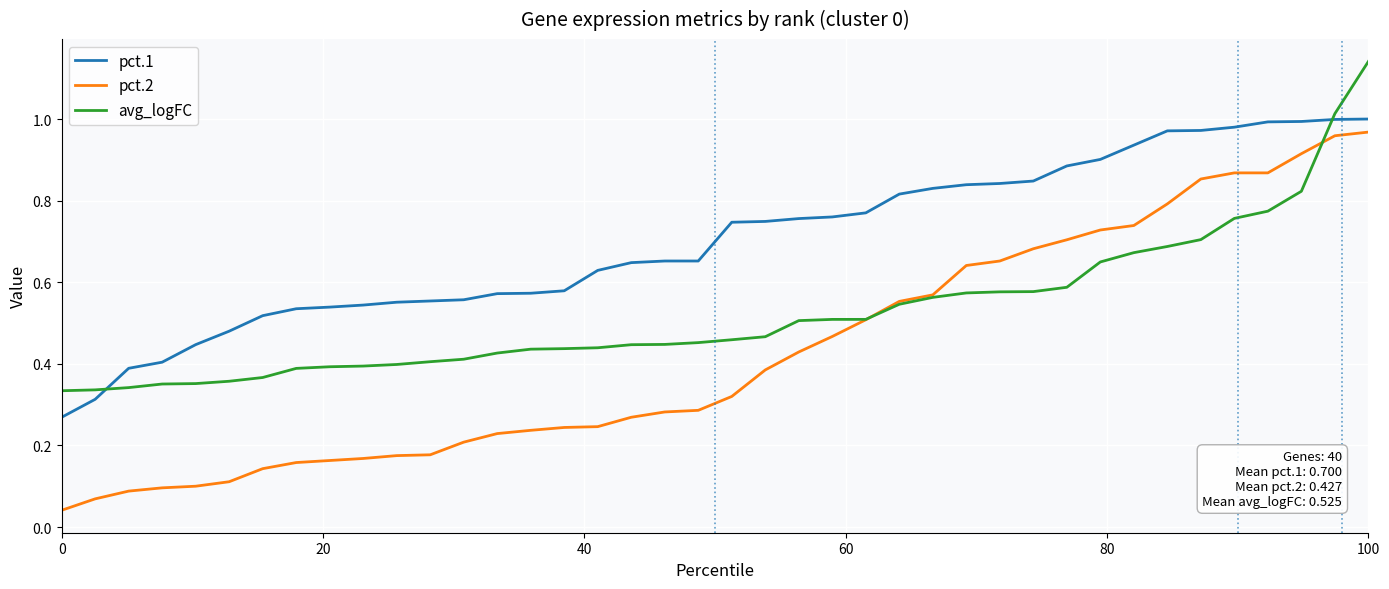

Which series has the largest range (max minus min)?

pct.2